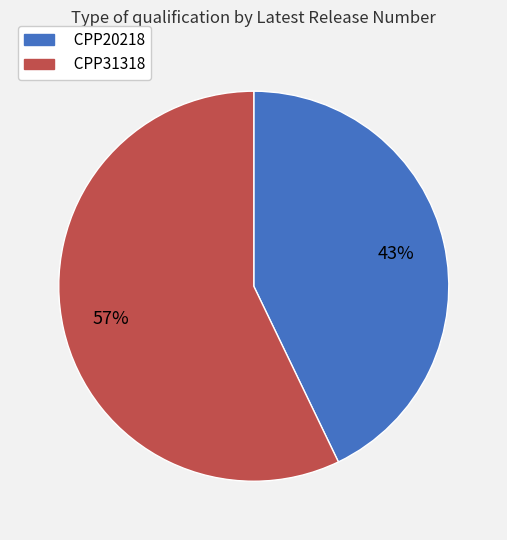

How many slices are in this pie chart?

2